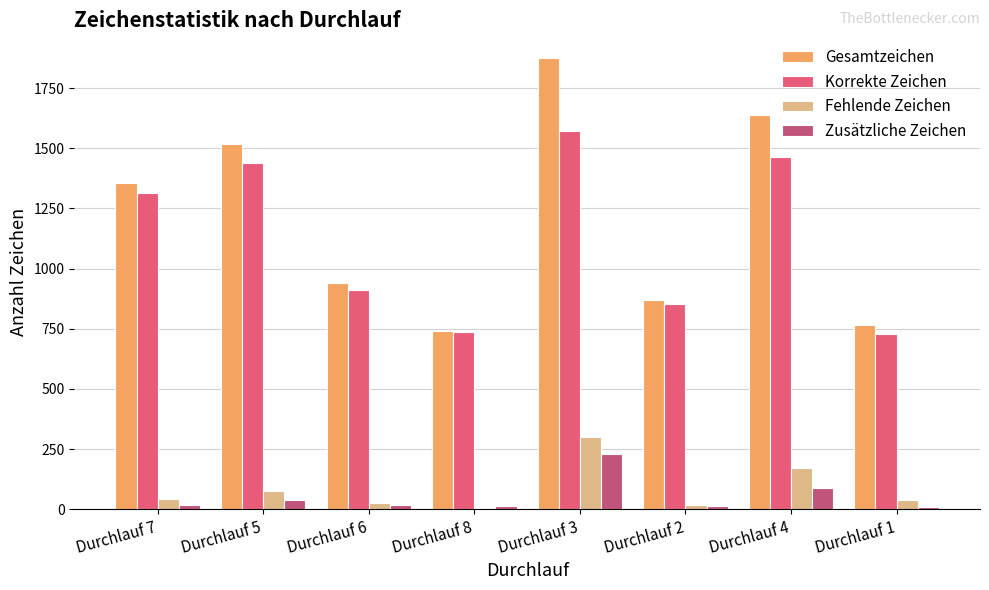

What is the sum of all Zusätzliche Zeichen values?

425